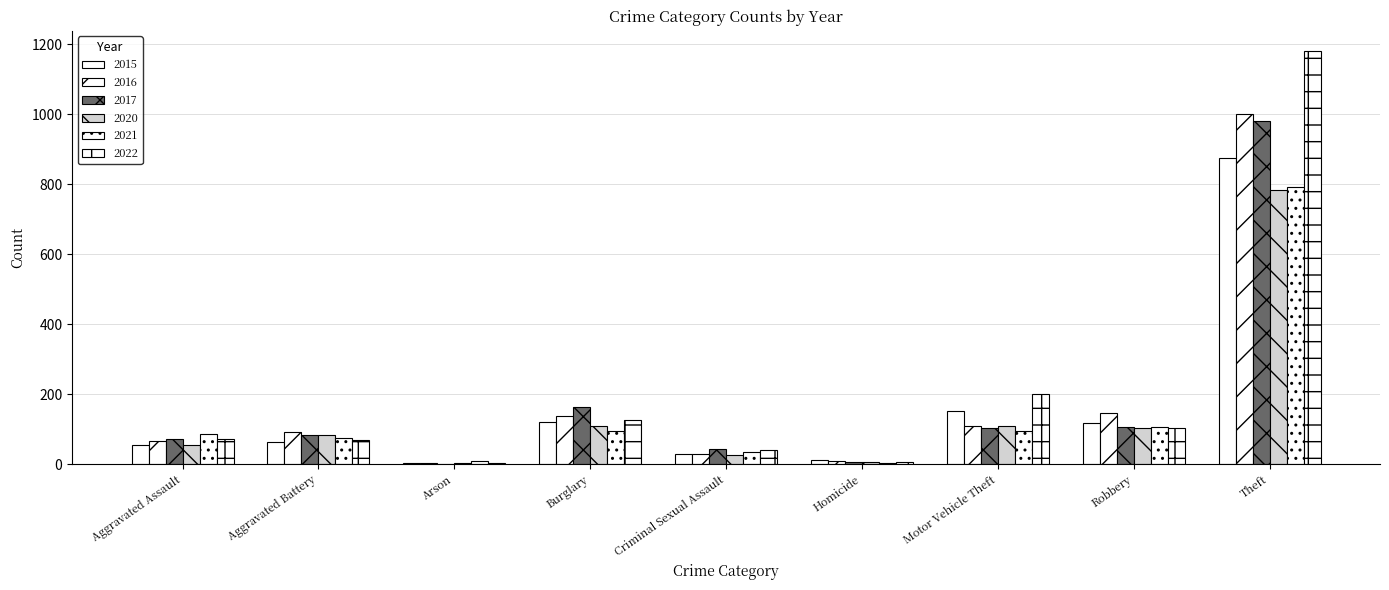

Reading left to right, transcribe all the data shown in this chart.

2015: 54	64	2	121	28	13	152	117	874
2016: 66	93	2	139	28	8	110	145	999
2017: 72	83	1	162	44	5	104	105	979
2020: 56	82	4	110	26	6	109	102	783
2021: 86	75	8	95	36	2	96	105	791
2022: 73	69	4	125	41	7	201	102	1179